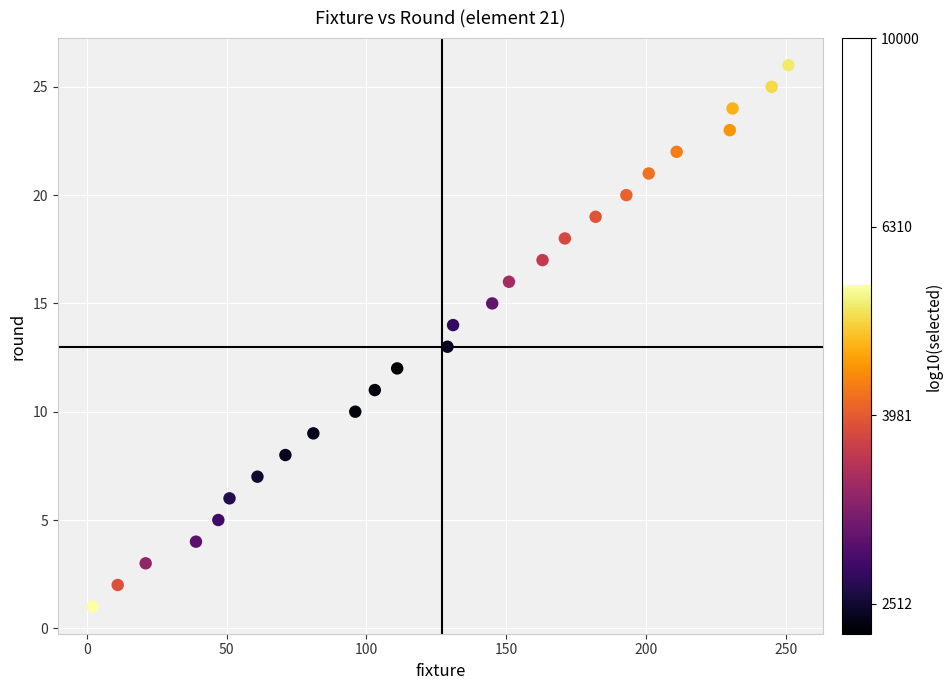

What is the range of X values (max minus min)?

249